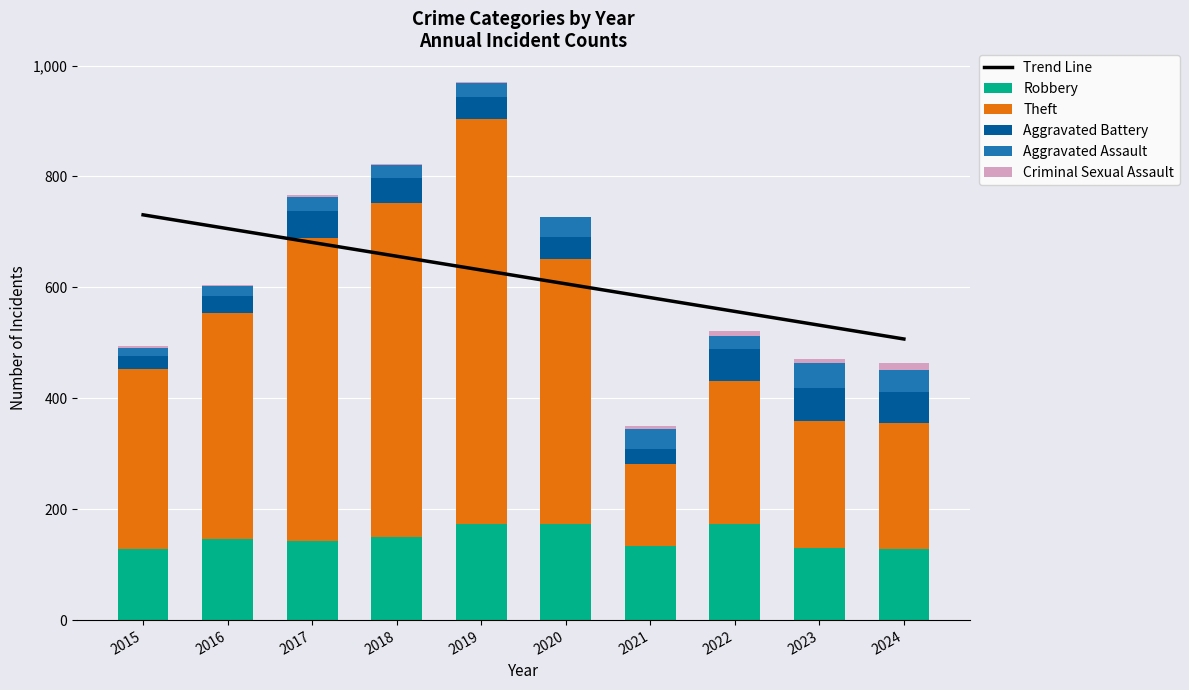

Between 2020 and 2021, which series saw the biggest shift?

Theft